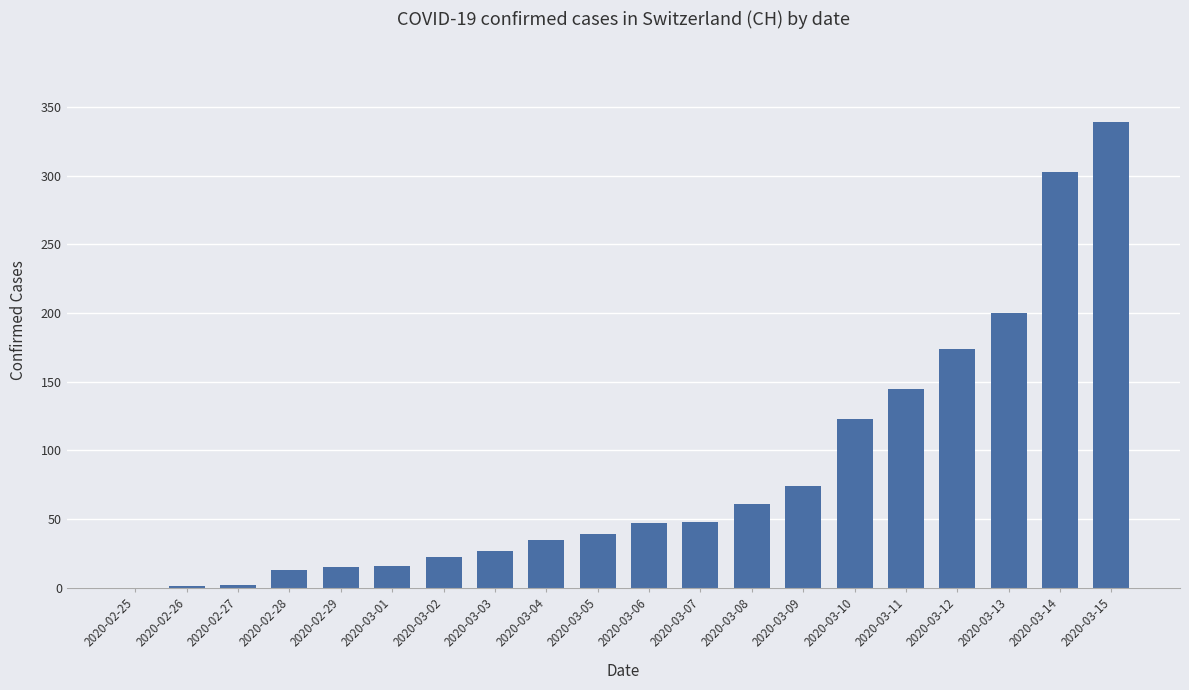

What is the change in value from 2020-03-12 to 2020-03-15?

+165